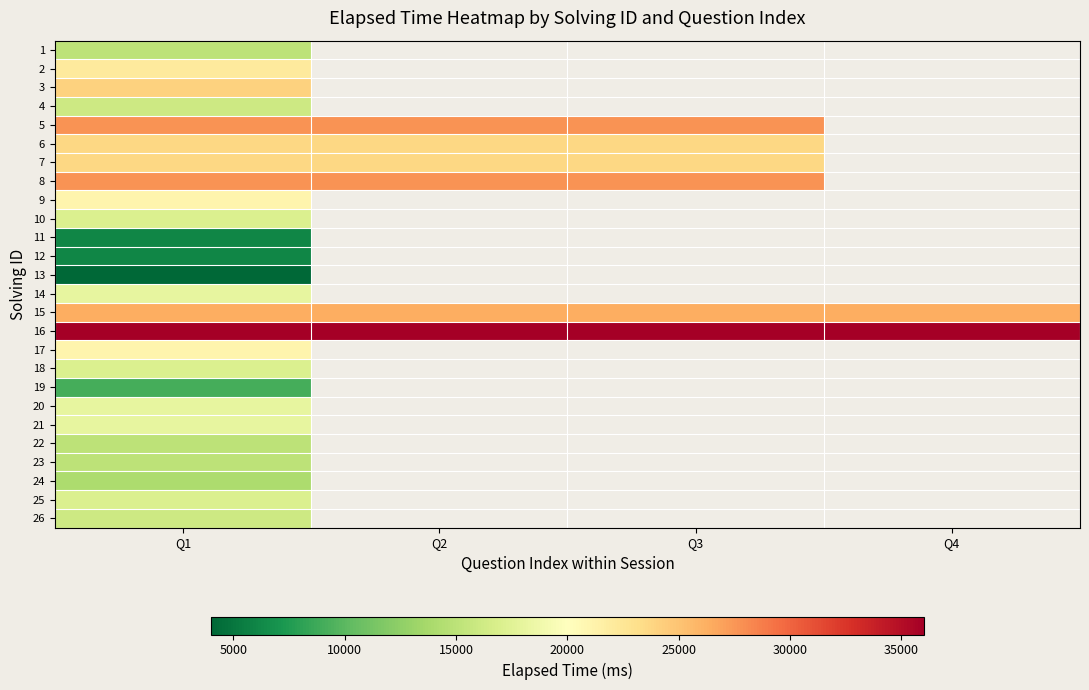

How many series are shown in this chart?

26